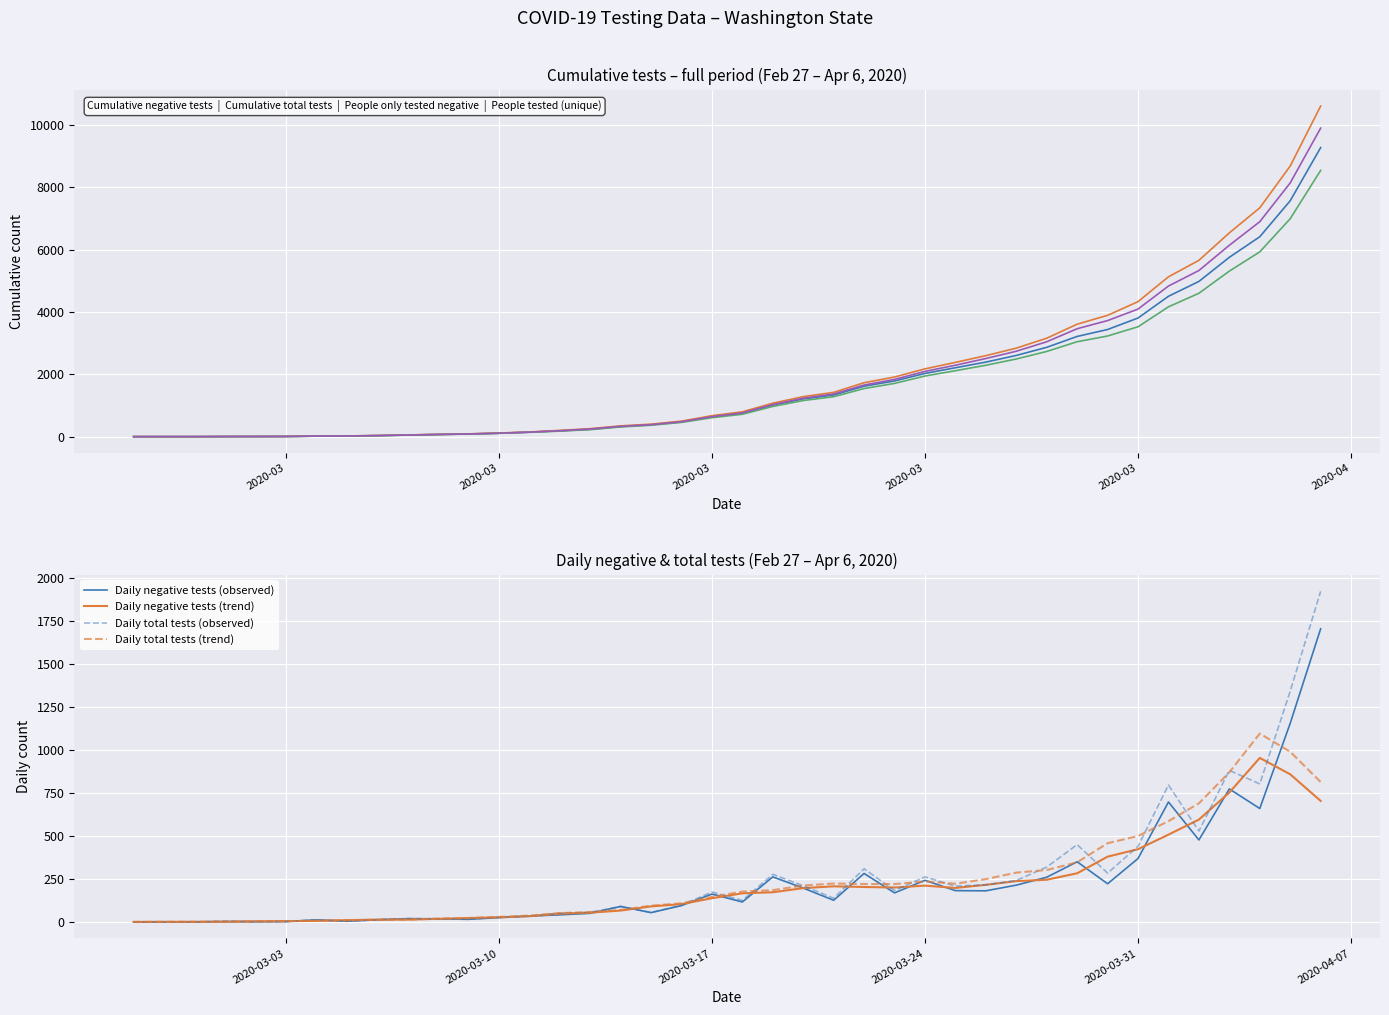

What is the difference between the maximum and minimum values in the Cumulative people tested series?

9904